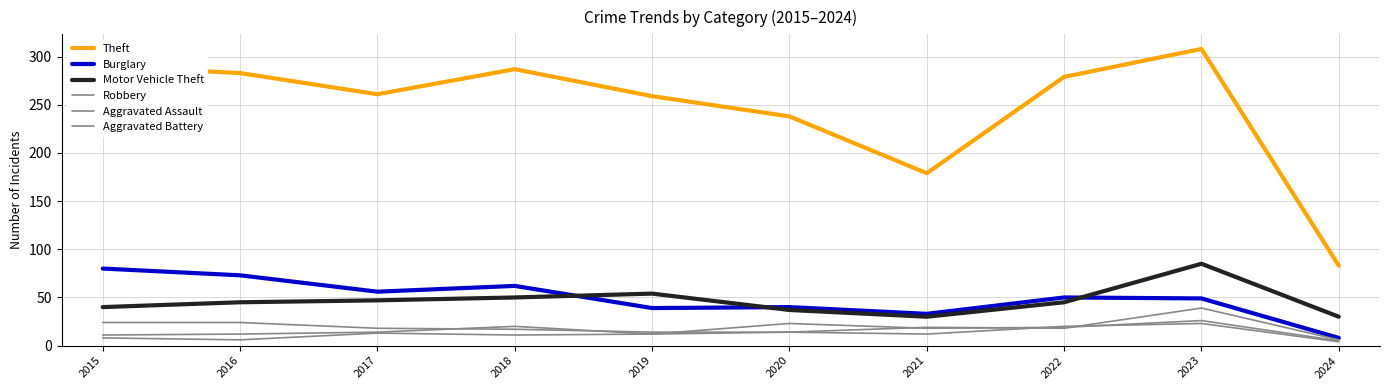

Between 2024 and 2021, which is larger?

2021